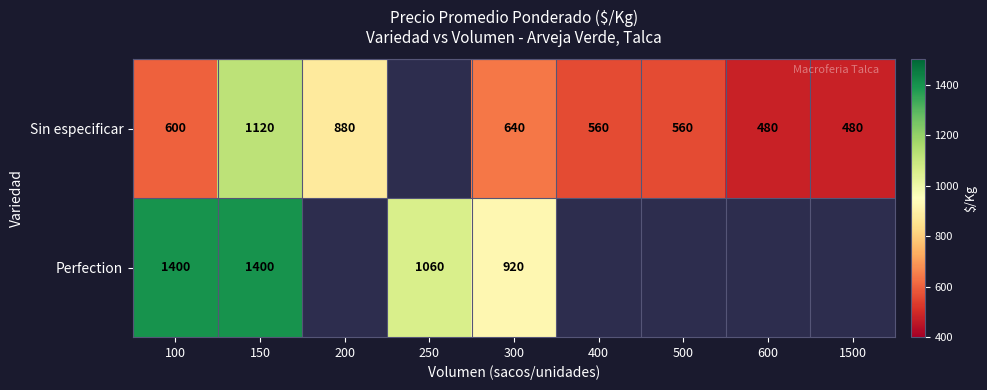

The Sin especificar series shows 205 at 100. True or false?

False